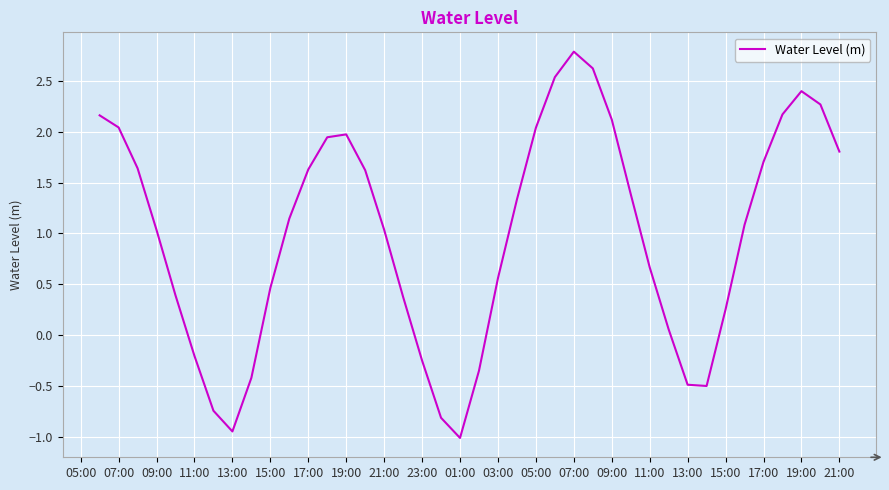

What is the greatest value displayed?

2.8